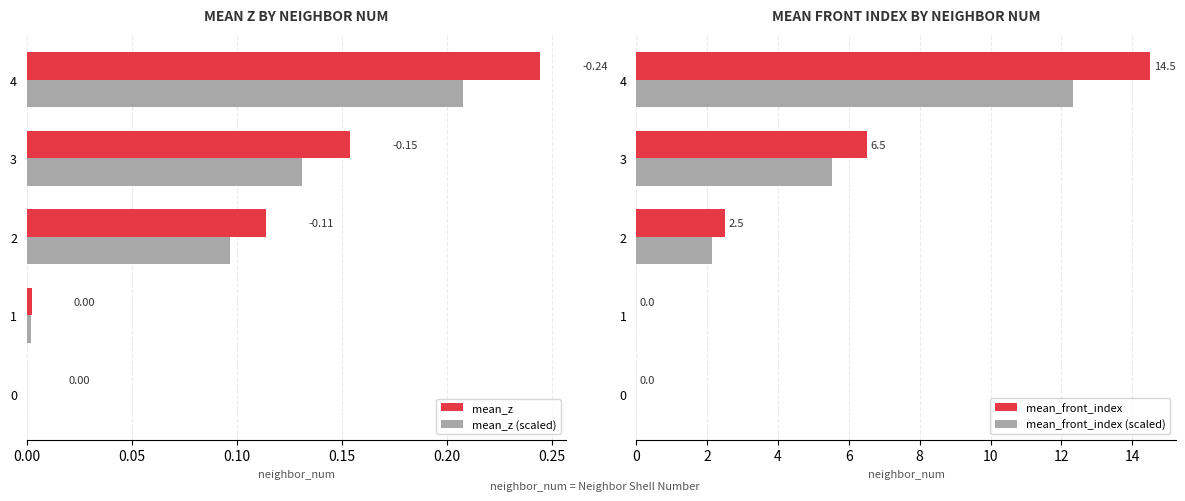

The value of mean_front_index at 2 is 3.3. True or false?

False